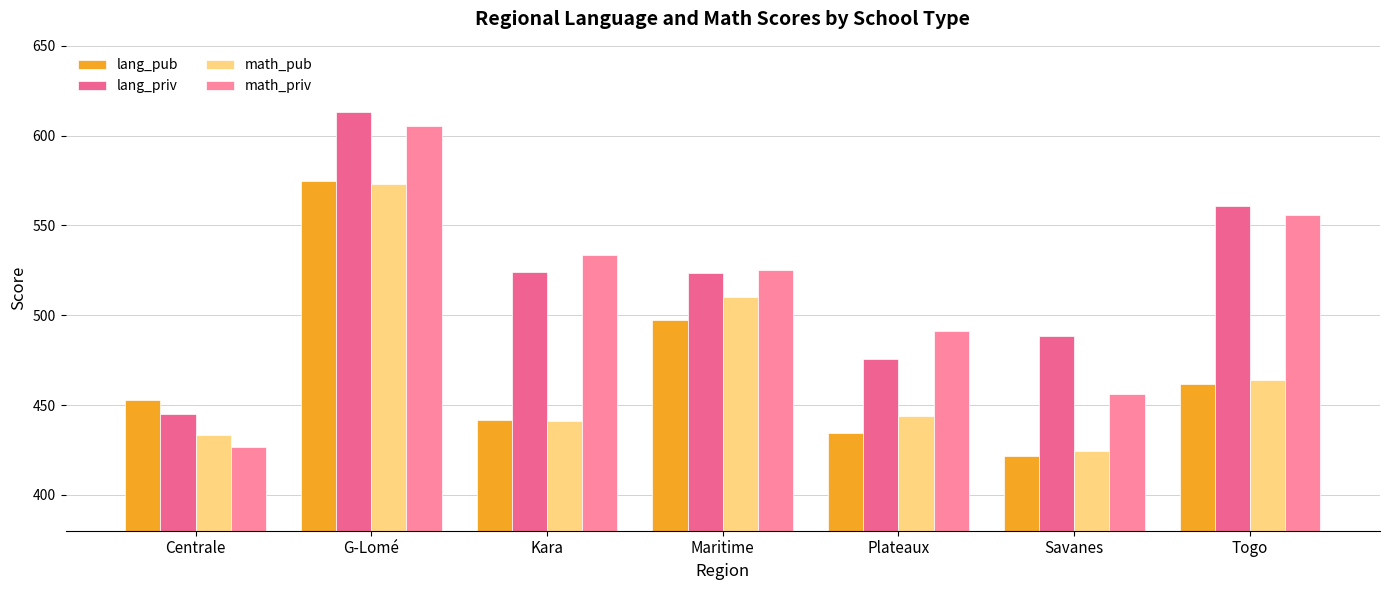

List the labels in order of lang_pub value, largest first.

G-Lomé, Maritime, Togo, Centrale, Kara, Plateaux, Savanes